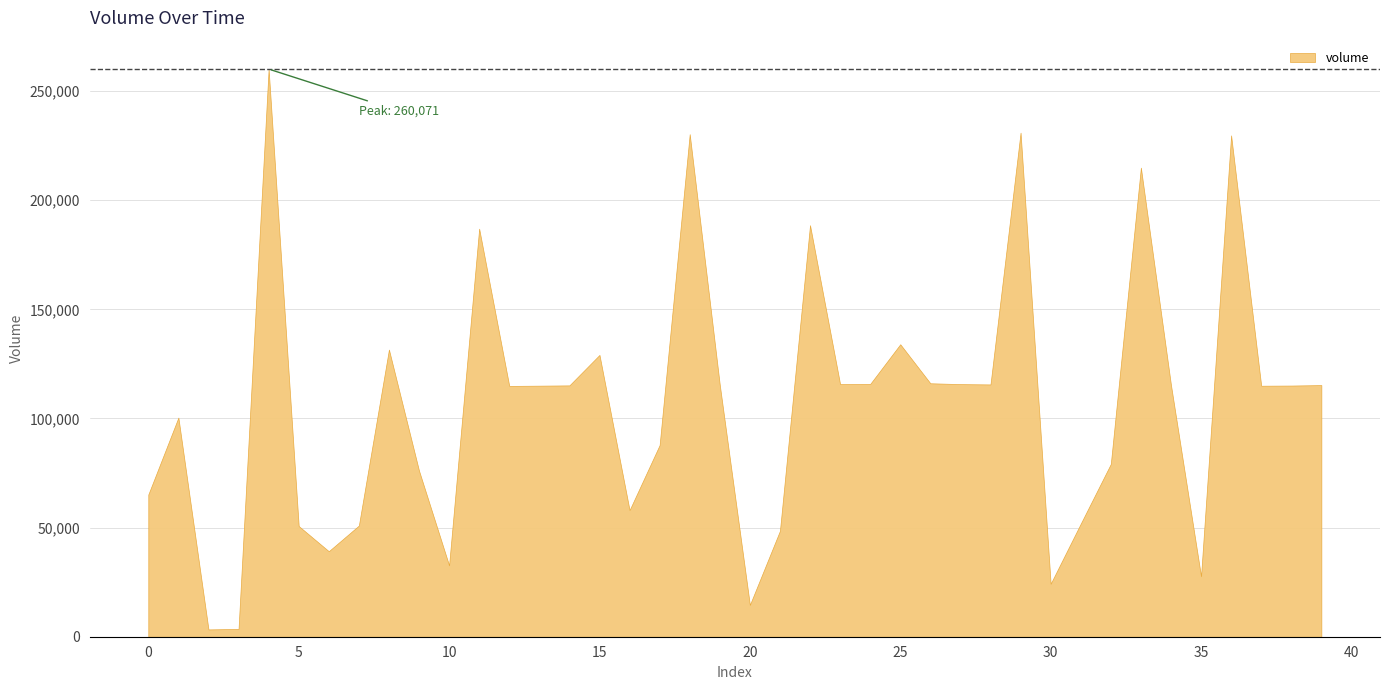

True or false: the data shows 124309.4 at 17.

False